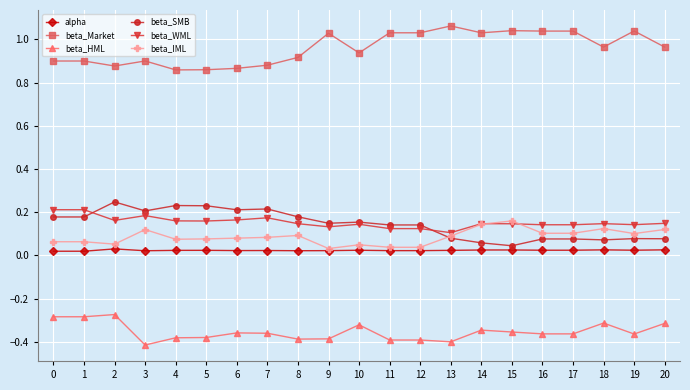

True or false: alpha and beta_HML cross at least once.

False